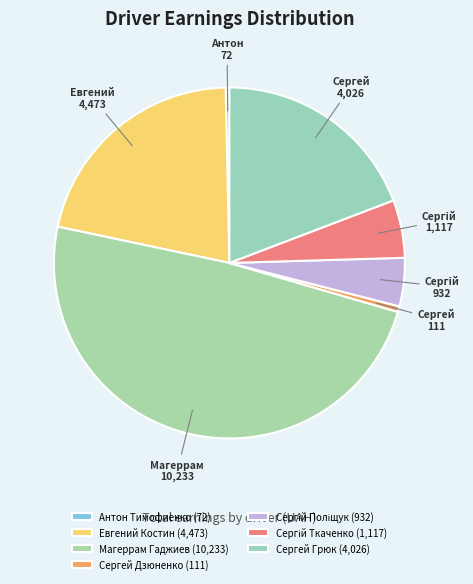

To the nearest percent, what percentage of the pie is Евгений Костин?

21%